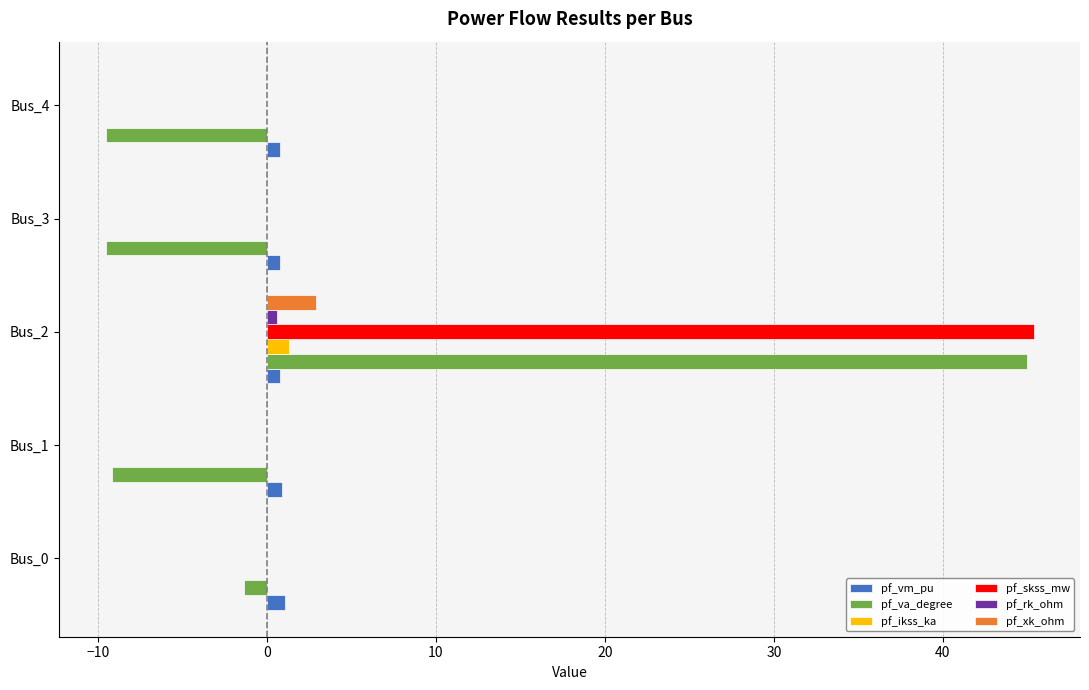

Which category has the highest value across all series?

Bus_2